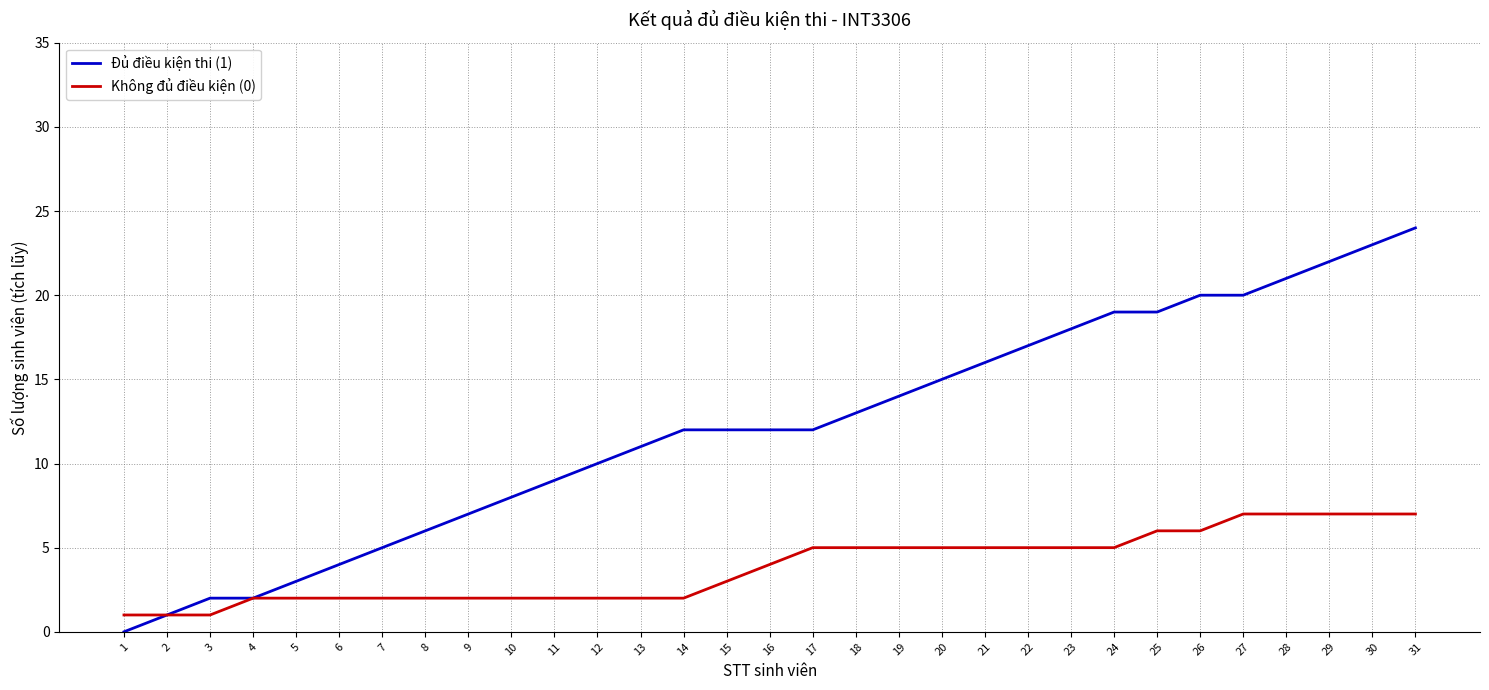

What are all the series names shown in the legend?

Đủ điều kiện thi (1), Không đủ điều kiện (0)